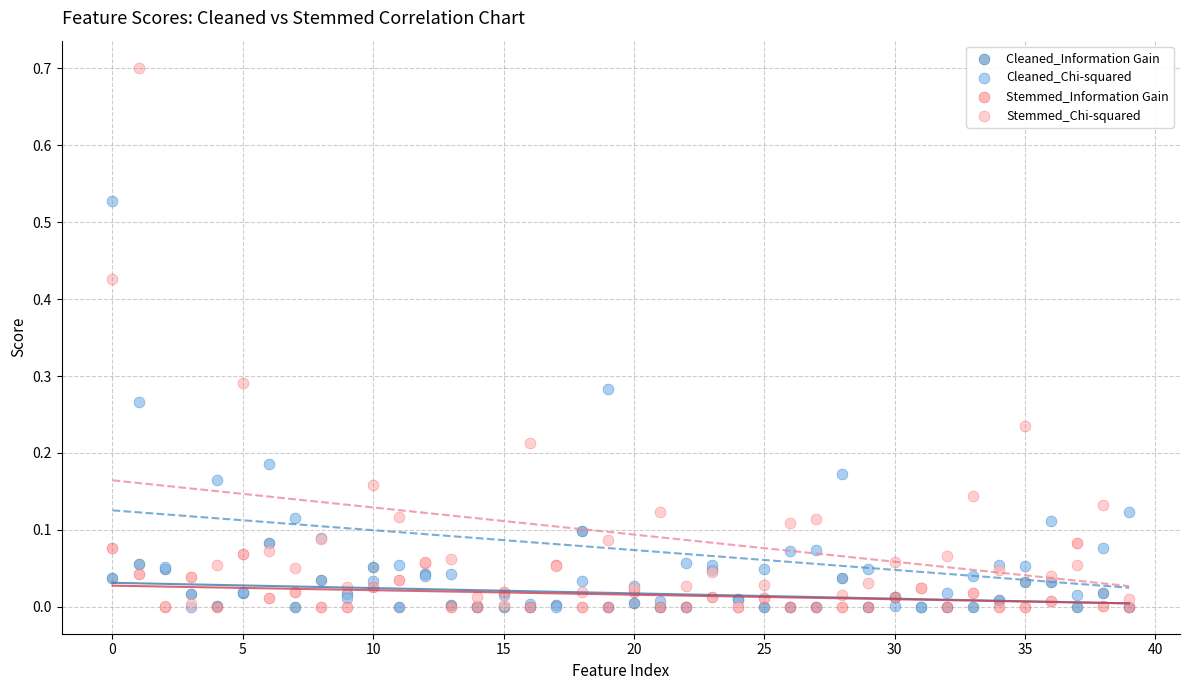

Which series has the widest spread of Y values?

Stemmed_Chi-squared